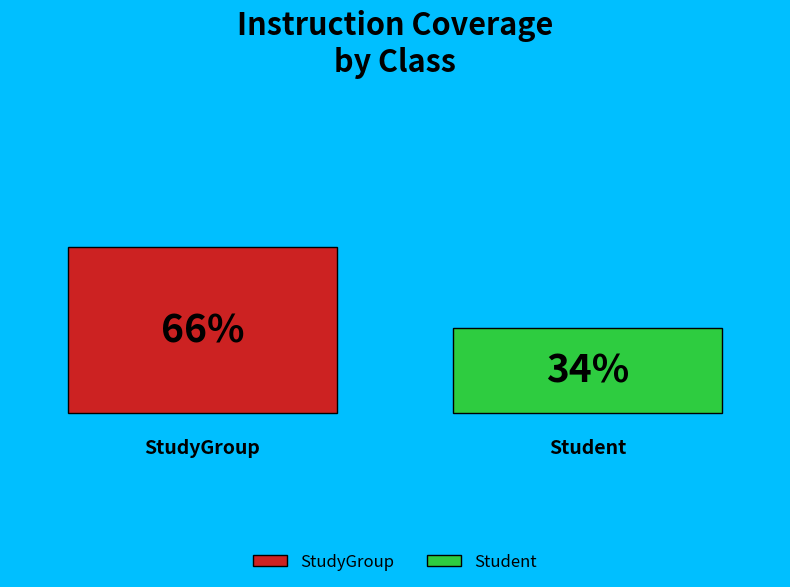

Which category has the biggest portion of the pie?

StudyGroup